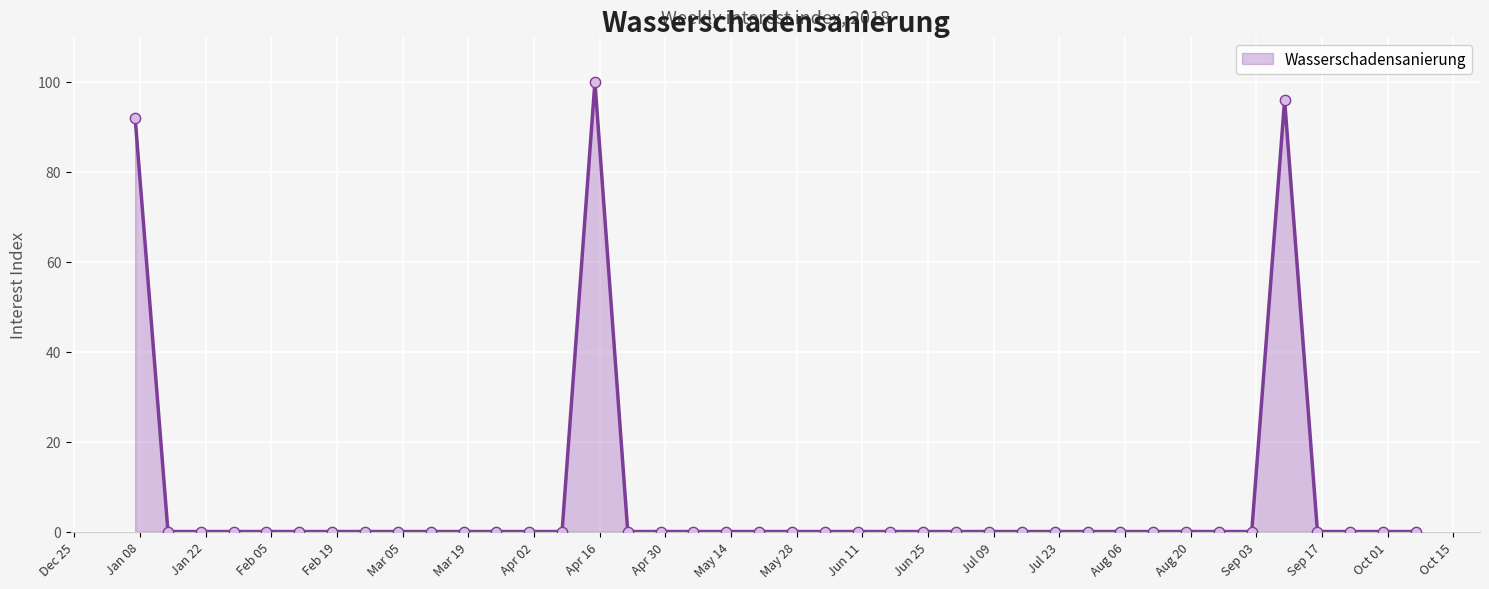

What is the difference between the maximum and minimum values?

100